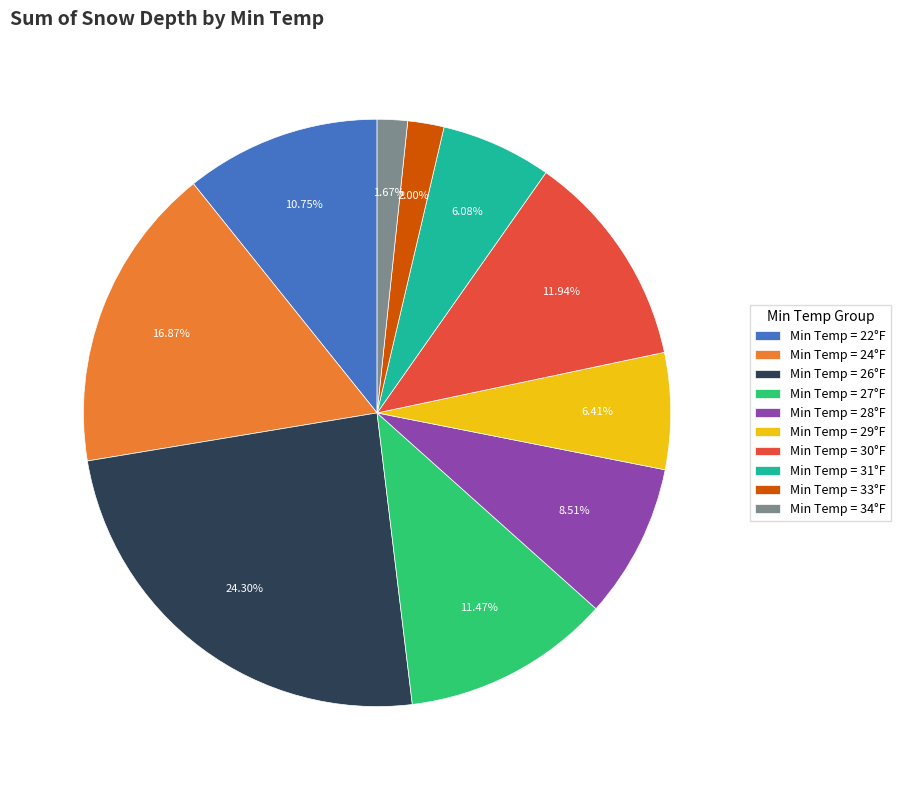

Is there any slice that represents more than half of the pie?

No